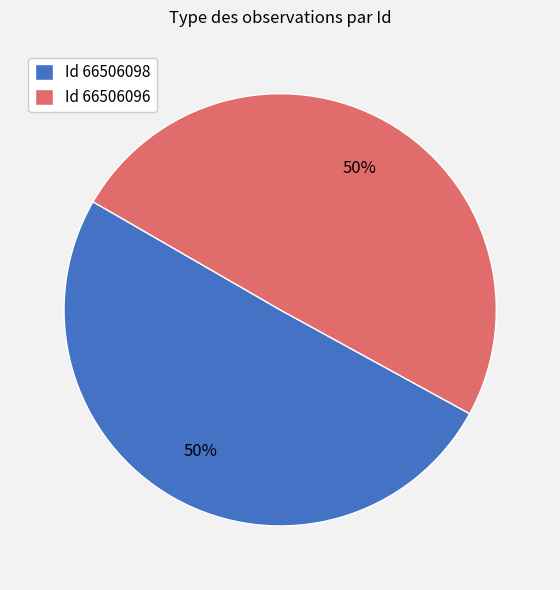

How many segments does this pie chart have?

2